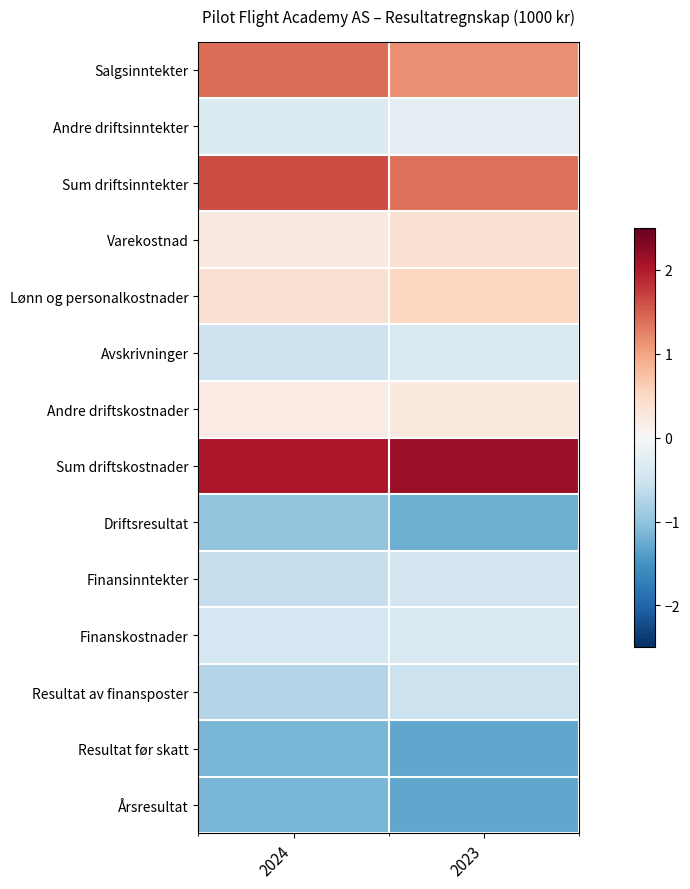

What is the greatest value displayed?

2.1